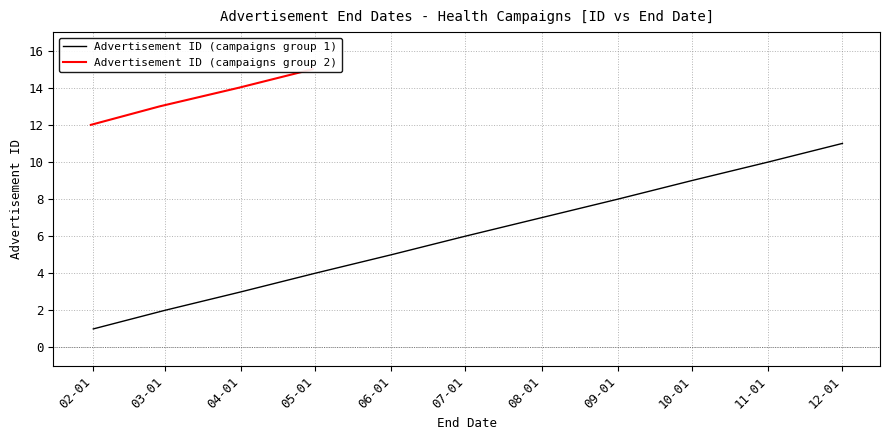

What is the lowest value of the Advertisement ID series?

1